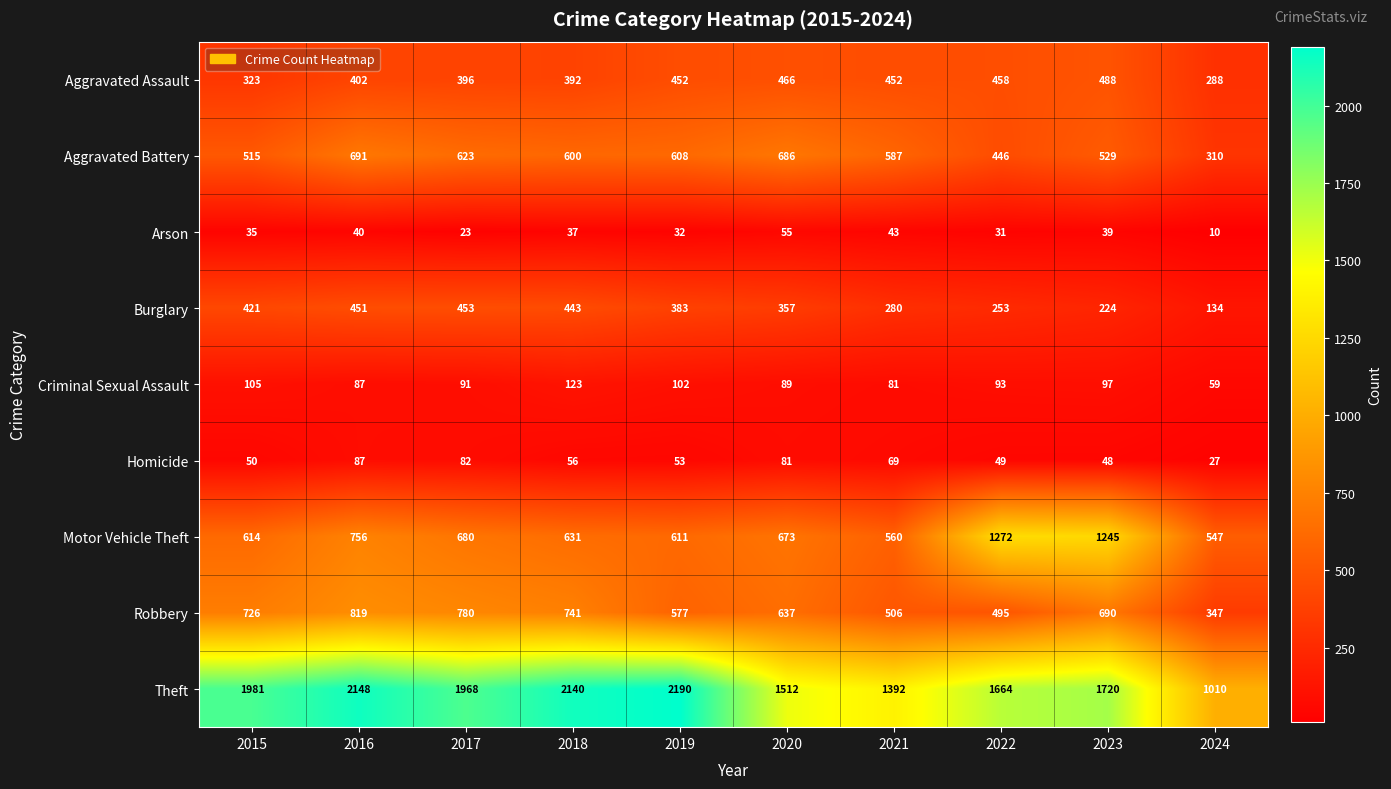

What is the difference between the maximum and minimum values in the Criminal Sexual Assault series?

64